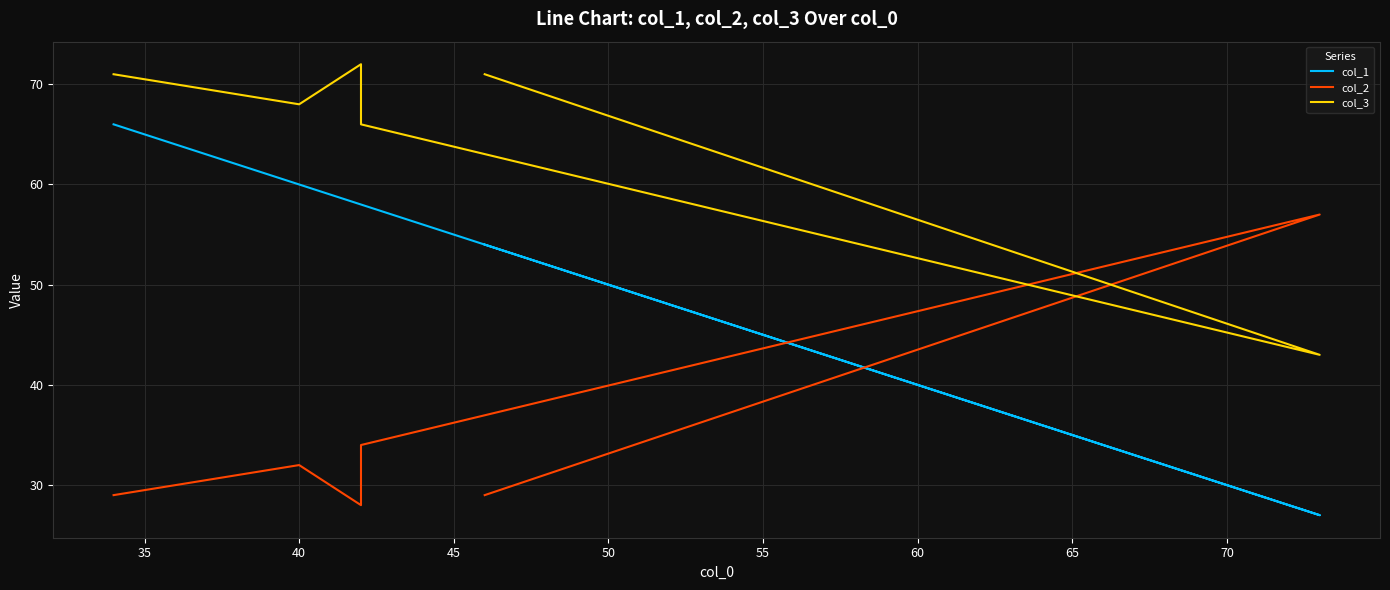

What is the value of the col_2 point at the 3rd from the left?

34